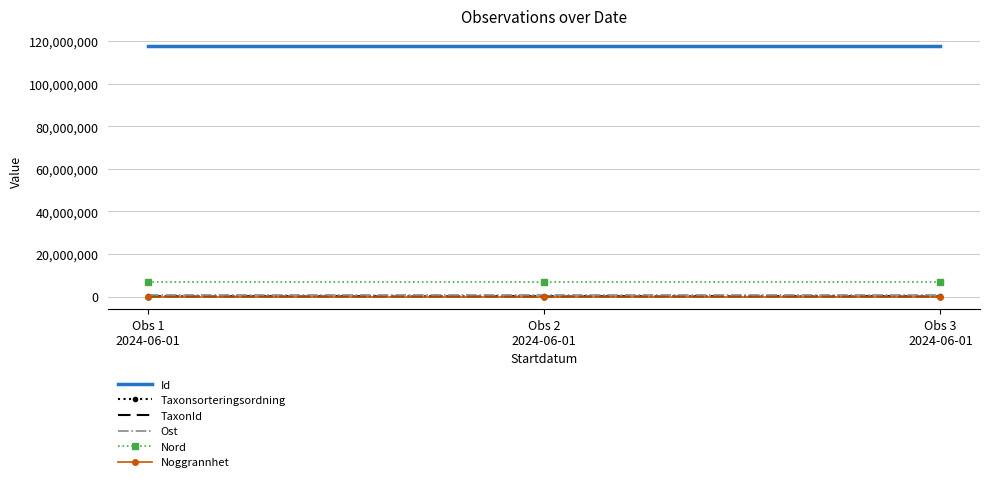

What is the smallest value displayed?

10